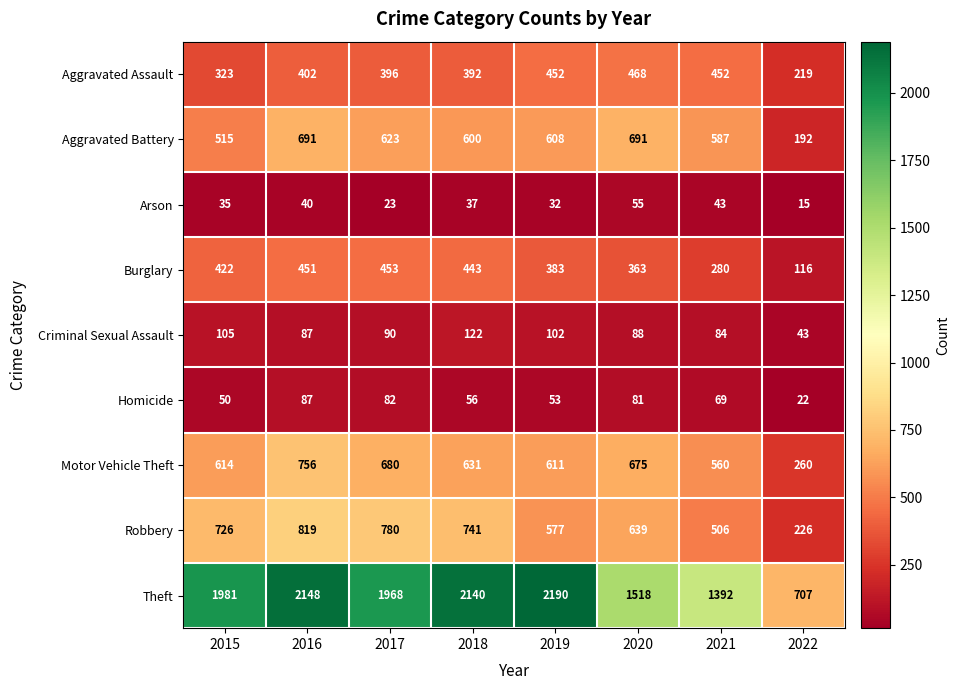

What is the maximum value shown in the chart?

2190